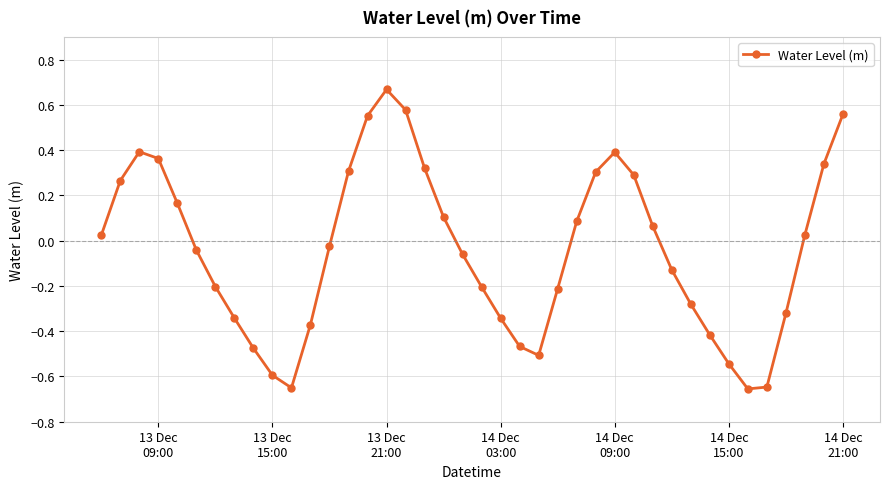

Does the chart have visible grid lines?

Yes